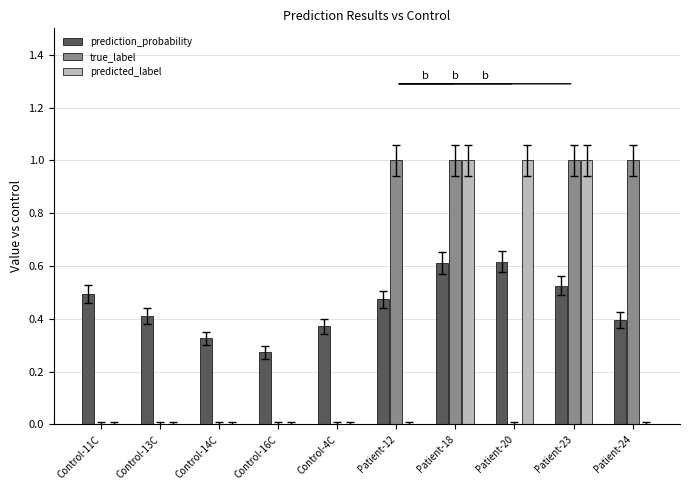

True or false: predicted_label has a value of 0.0 at Control-16C.

True